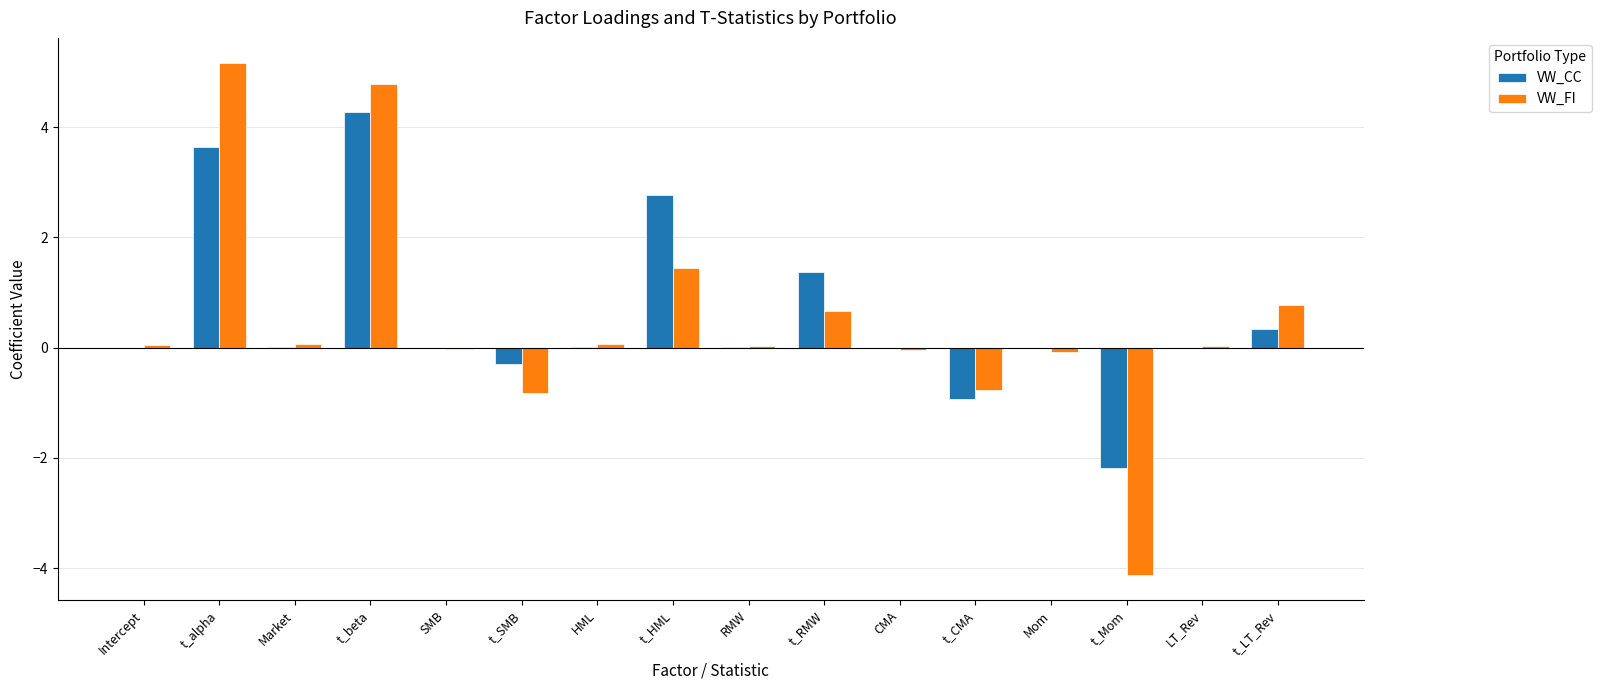

Does the chart contain stacked bars?

No